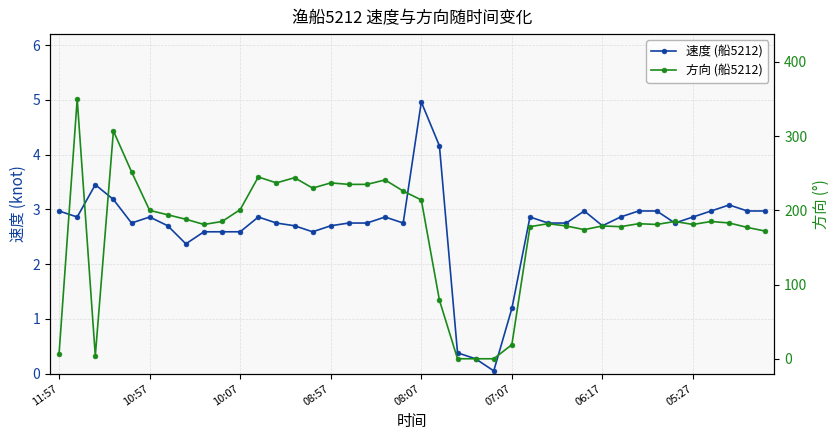

How many distinct data groups are displayed?

2